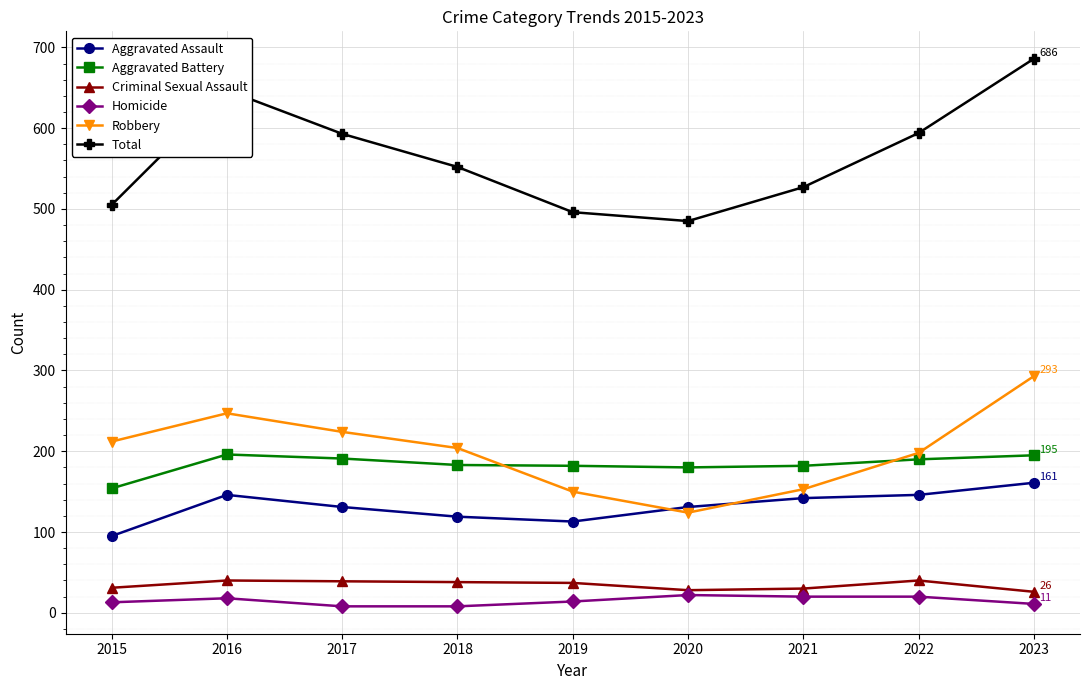

Which series has the widest spread of values?

Total